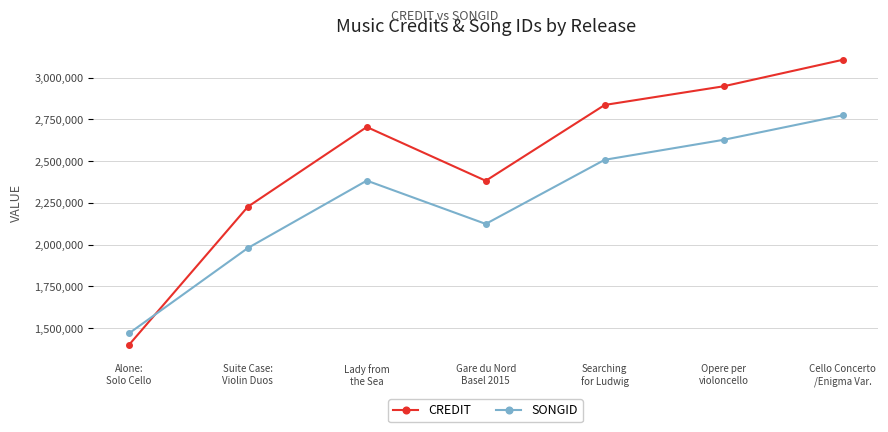

At how many categories does at least one series exceed 1670736?

6